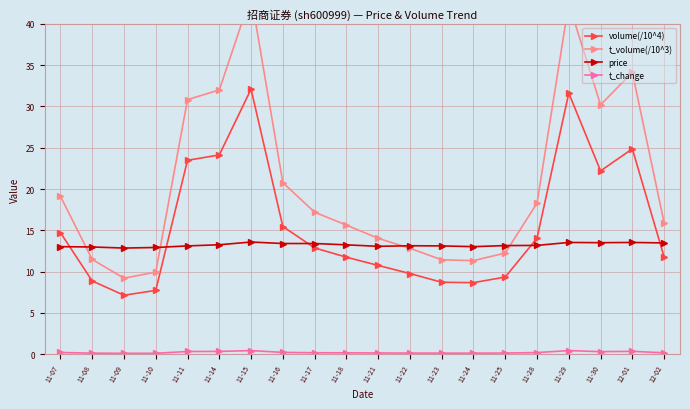

What is the label of the 6th point from the right?

11-25